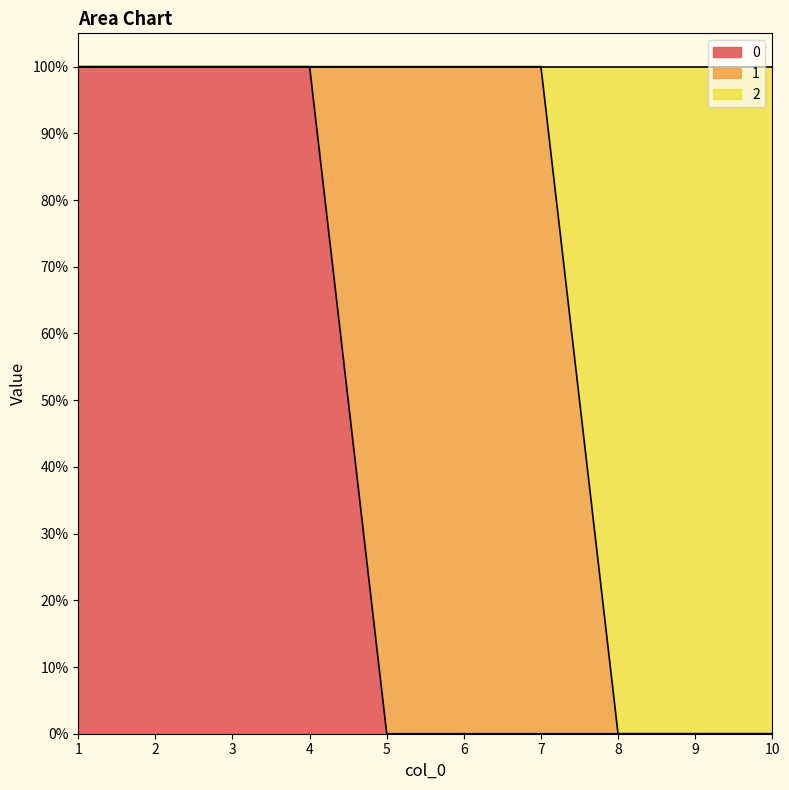

At which category is the sum across all series the highest?

1